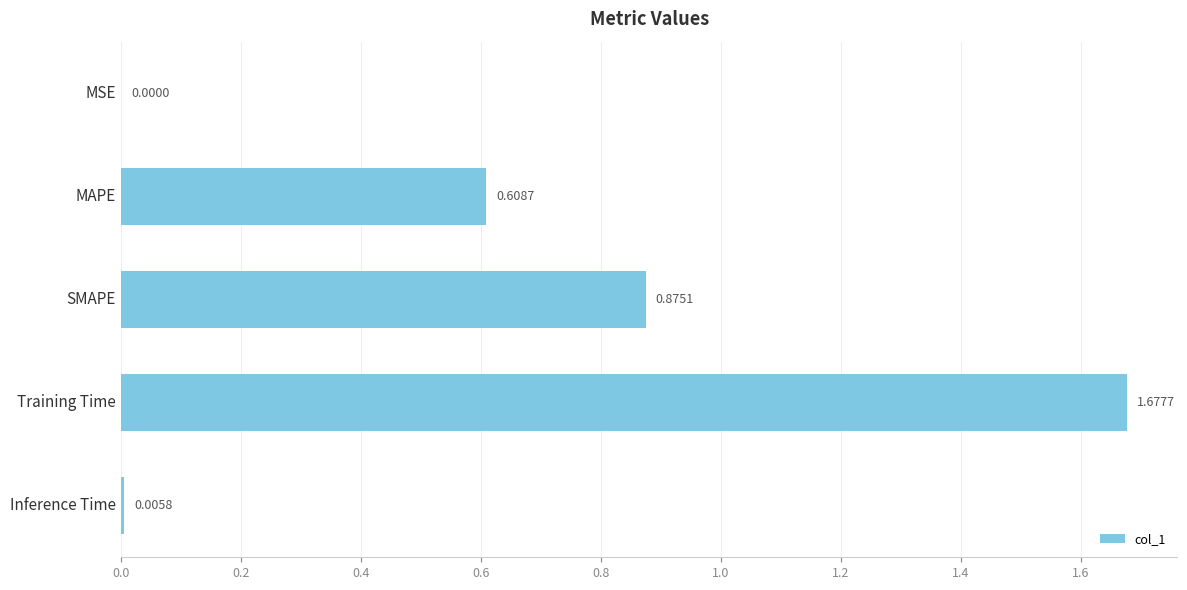

Between Inference Time and SMAPE, which is larger?

SMAPE